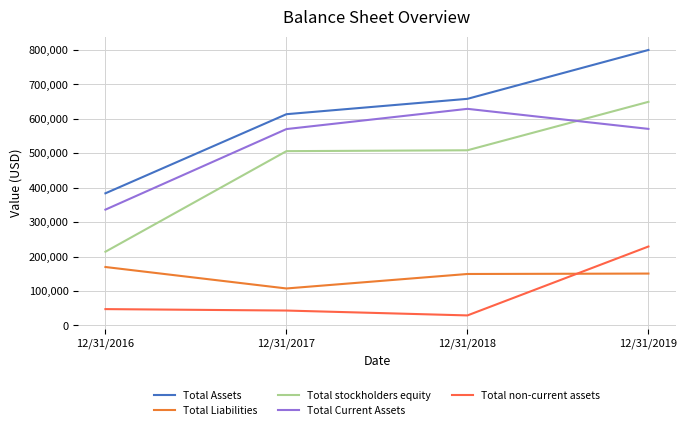

What is the maximum value for Total Current Assets?

628840